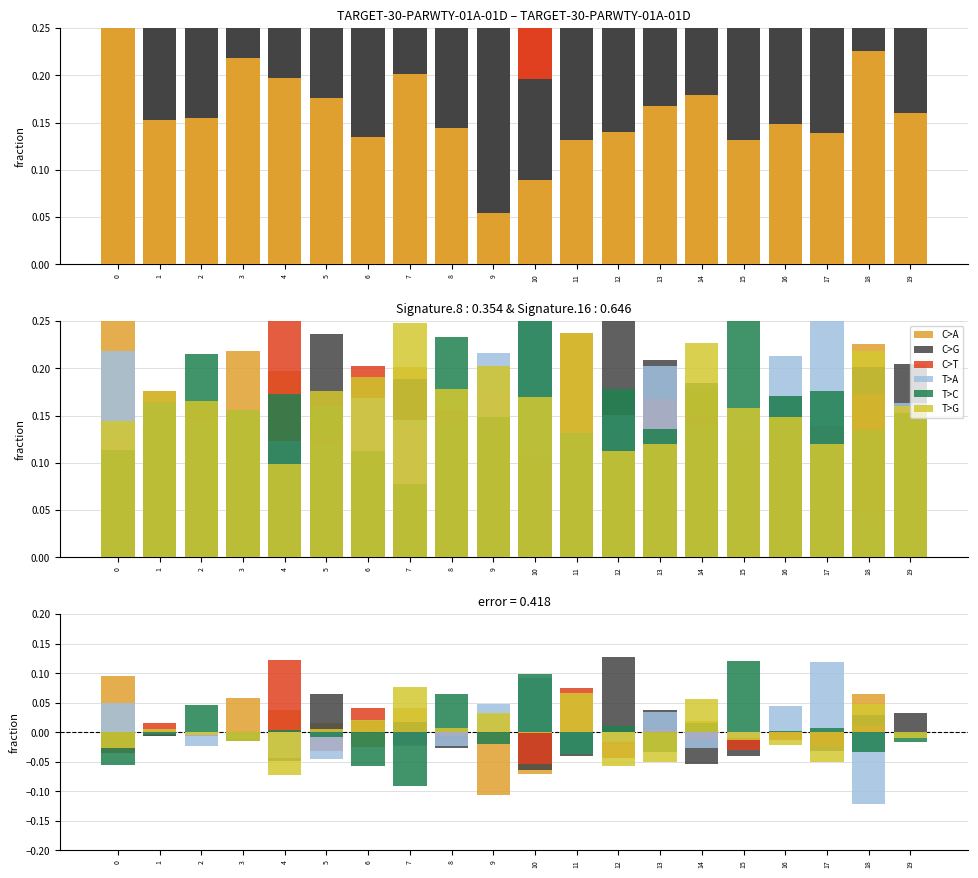

At which category is the sum across all series the highest?

9